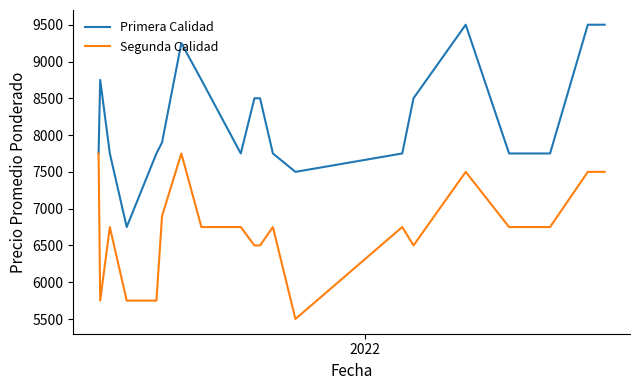

What are all the series names shown in the legend?

Primera Calidad, Segunda Calidad